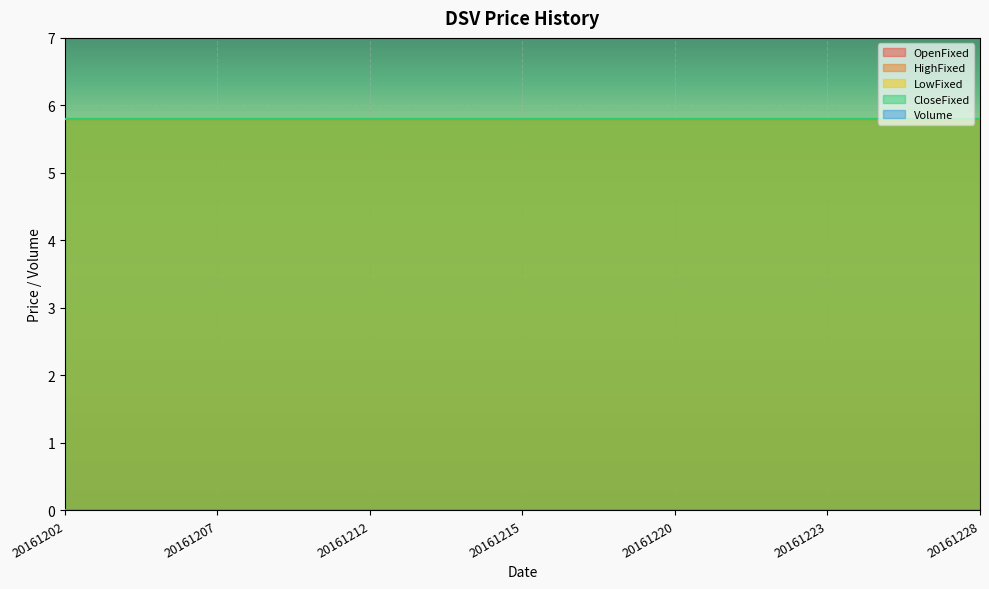

Is the value of LowFixed at 20161207 greater than the value of CloseFixed at 20161226?

No